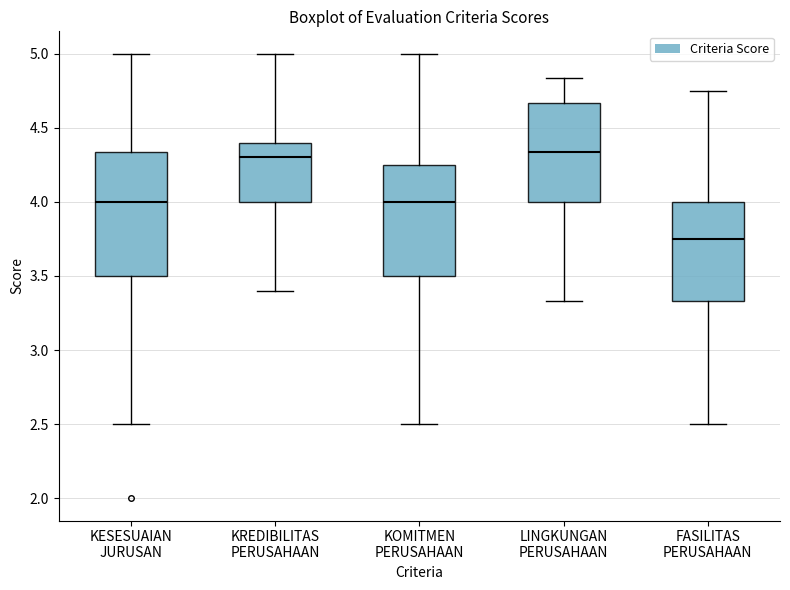

Reading left to right, transcribe this box plot: for each box, give where its median line is, the range the box spans, and where its two whiskers end, as read against the y-axis. The values are not printed on the chart, so give them approximately, as read against the axis.

KESESUAIAN JURUSAN: median 4.00, box 3.50 to 4.35, whiskers 2.50 to 5.00
KREDIBILITAS PERUSAHAAN: median 4.30, box 4.00 to 4.40, whiskers 3.40 to 5.00
KOMITMEN PERUSAHAAN: median 4.00, box 3.50 to 4.25, whiskers 2.50 to 5.00
LINGKUNGAN PERUSAHAAN: median 4.35, box 4.00 to 4.65, whiskers 3.35 to 4.85
FASILITAS PERUSAHAAN: median 3.75, box 3.35 to 4.00, whiskers 2.50 to 4.75